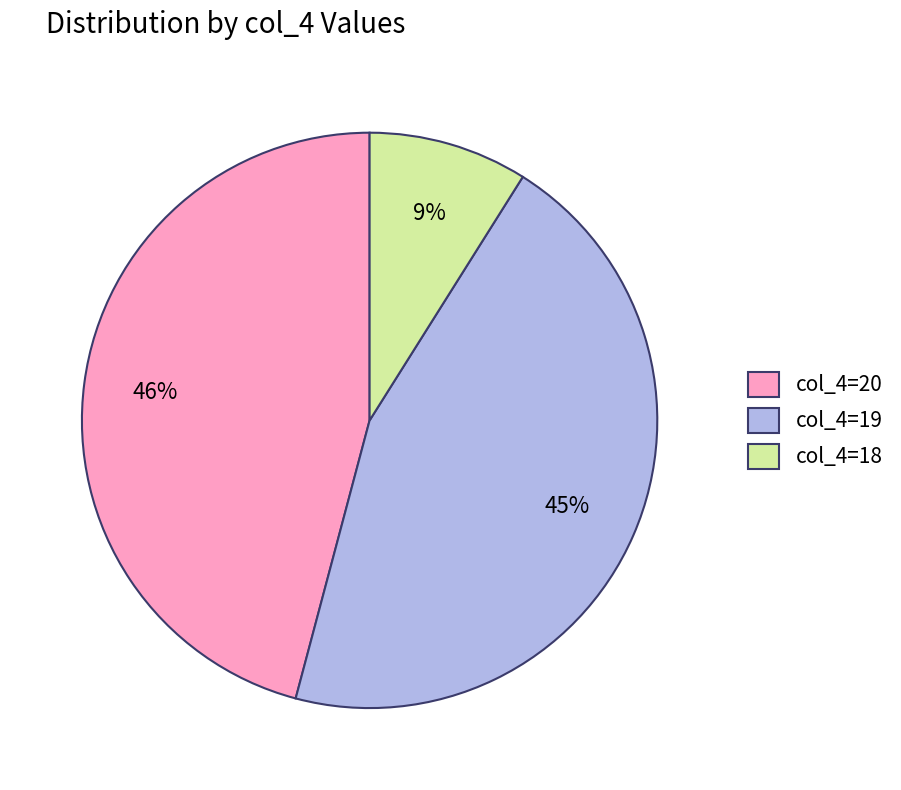

To the nearest percent, what is the combined percentage of col_4=19 and col_4=20?

91%